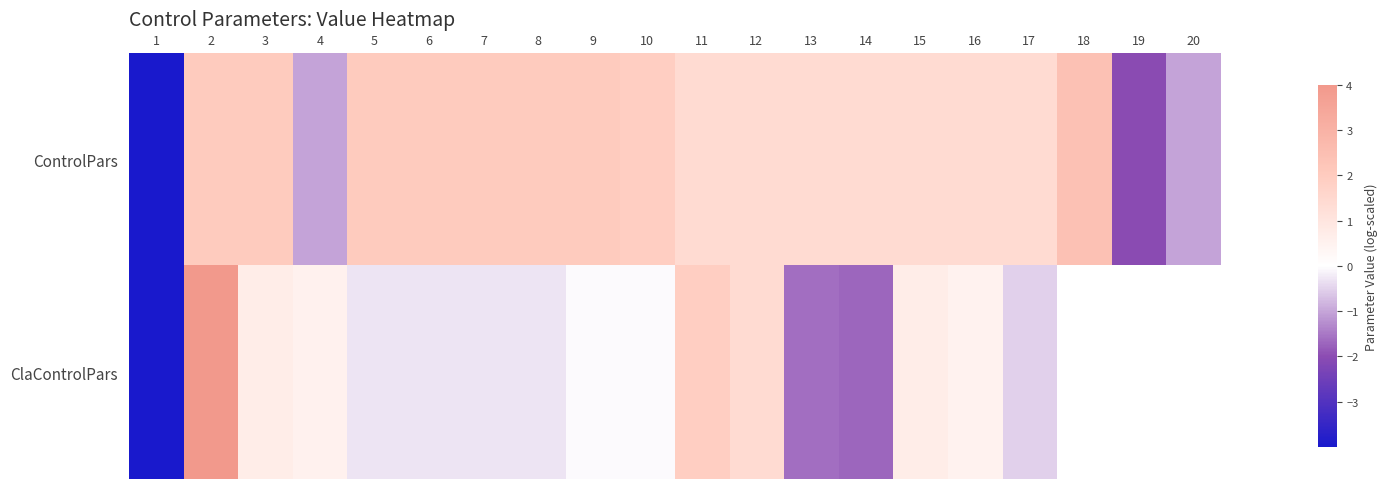

What is the difference between the ControlPars values at 19 and 16?

3.4